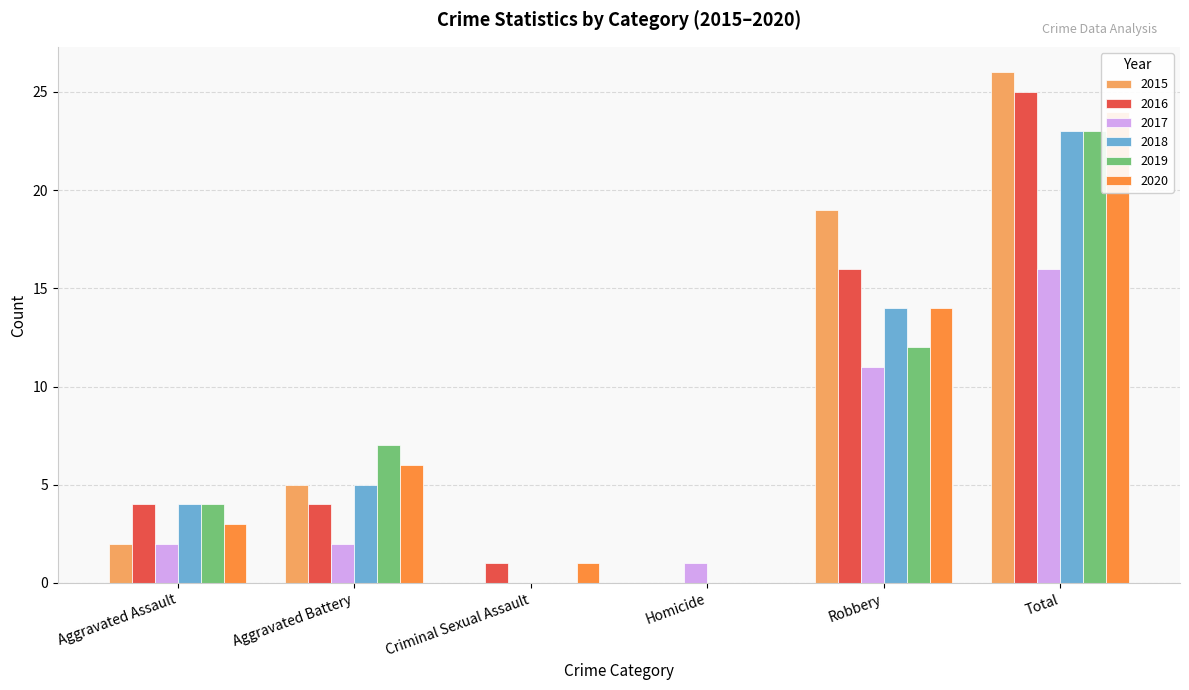

Which label corresponds to the smallest value in the chart?

Criminal Sexual Assault